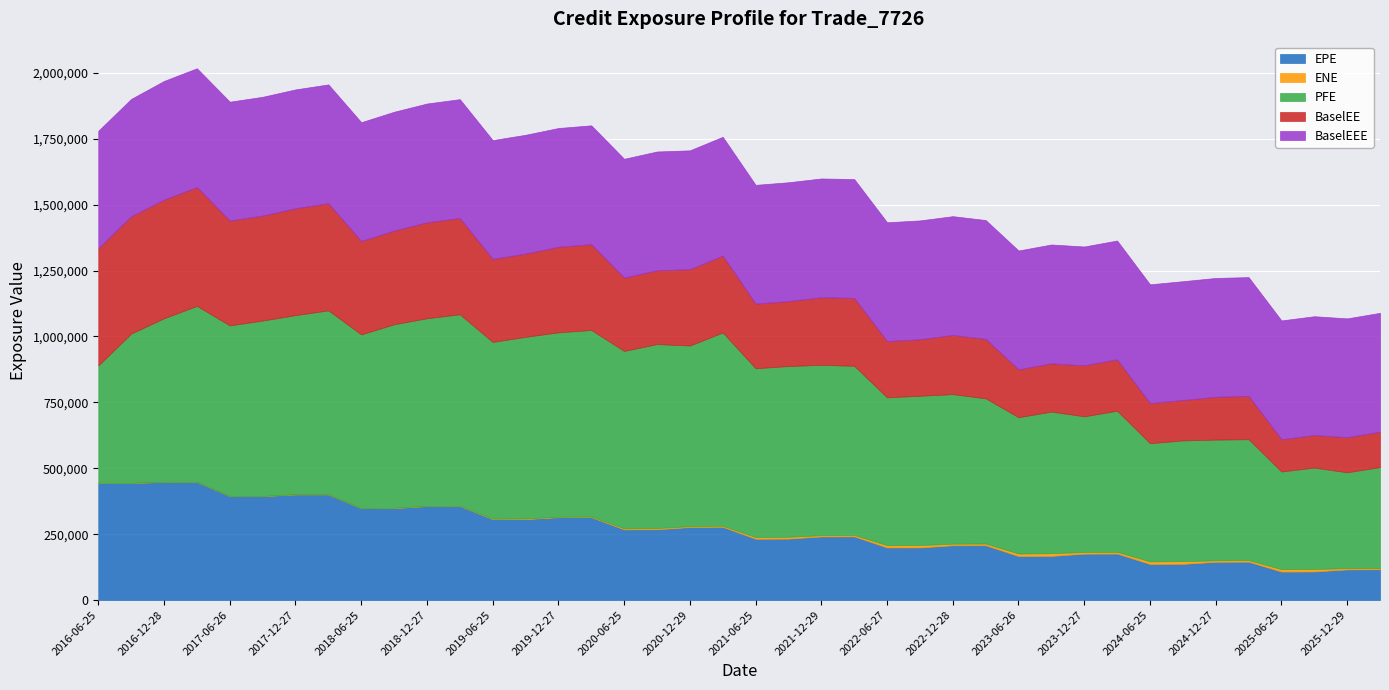

At which category is the sum across all series the highest?

2017-03-27